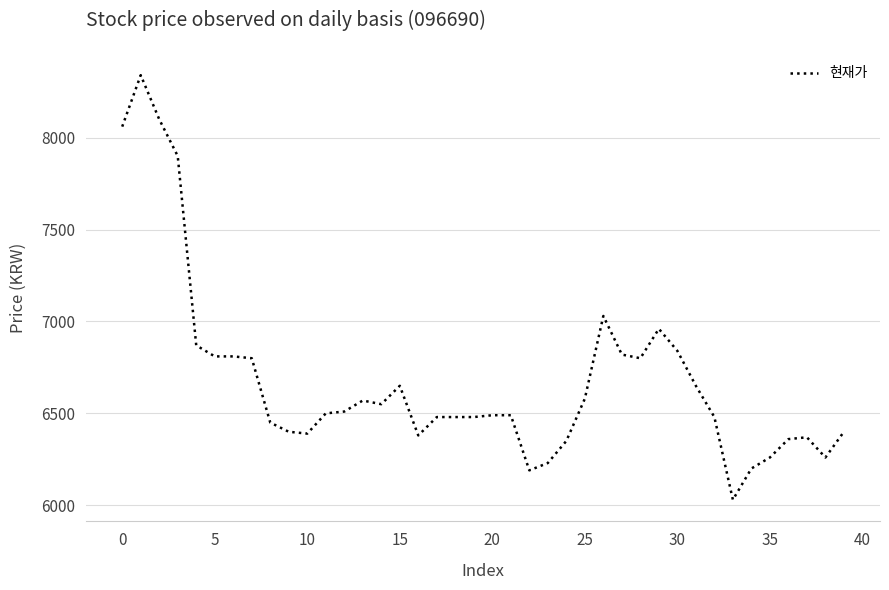

What is the difference between the maximum and minimum values?

2310